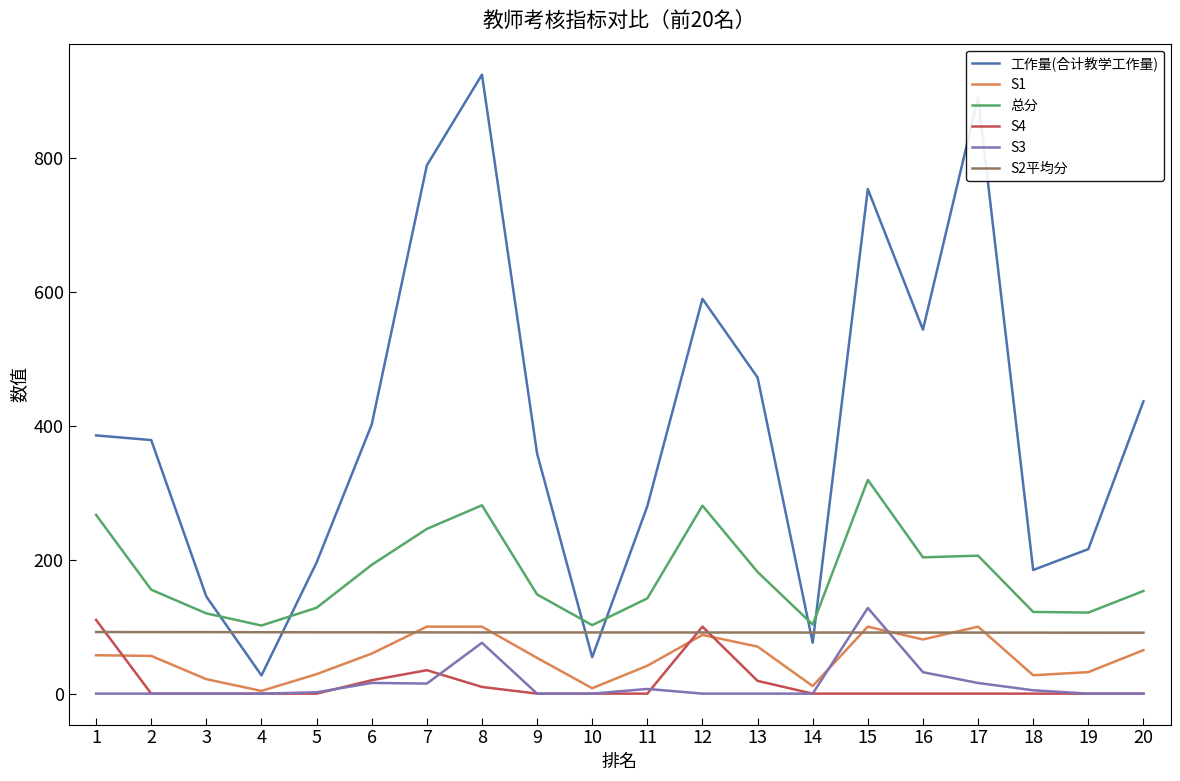

What is the greatest value displayed?

924.2